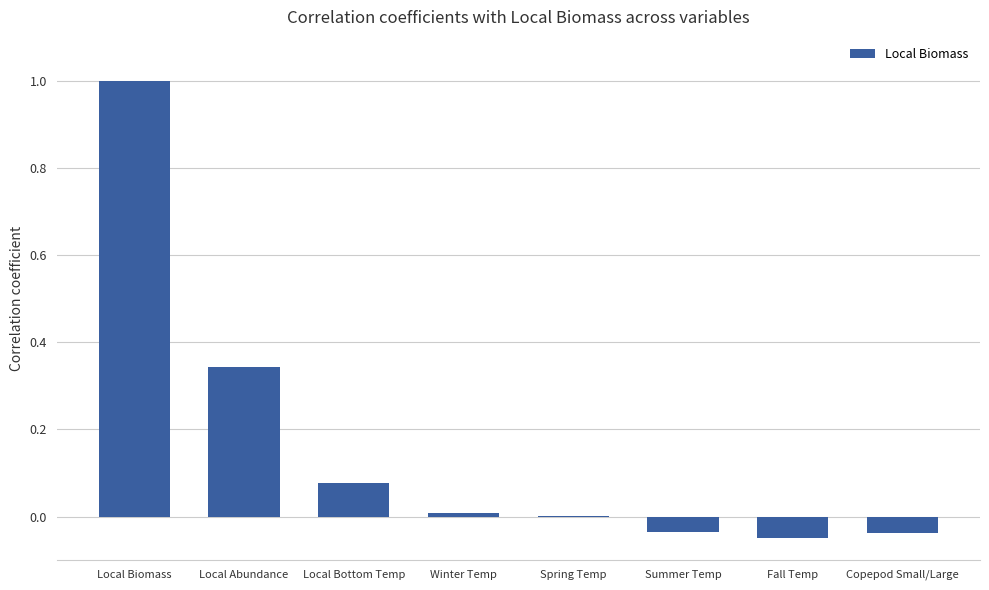

Which label corresponds to the largest value in the chart?

Local Biomass